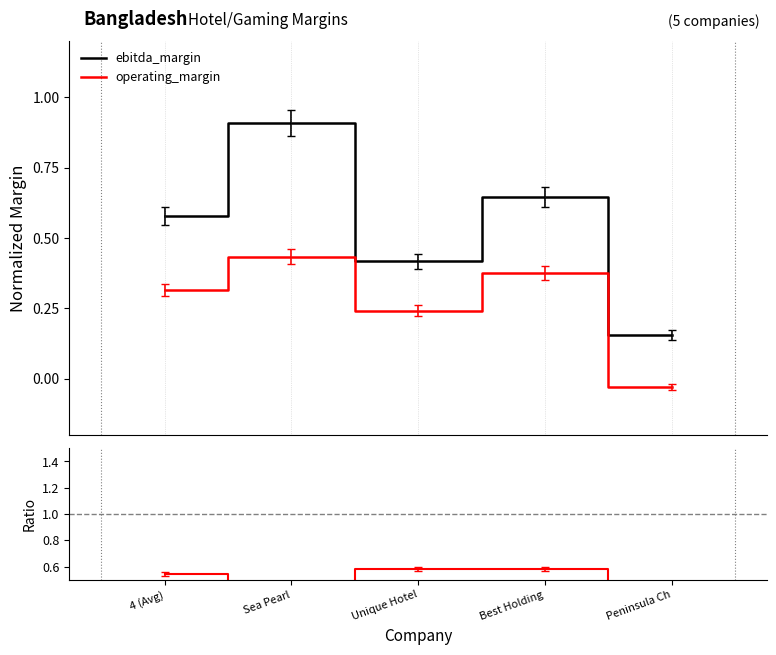

Reading left to right, list all the values displayed in this chart.

ebitda_margin: 0.6	0.9	0.4	0.6	0.2
operating_margin: 0.3	0.4	0.2	0.4	-0.0
ratio: 0.5	0.5	0.6	0.6	-0.2